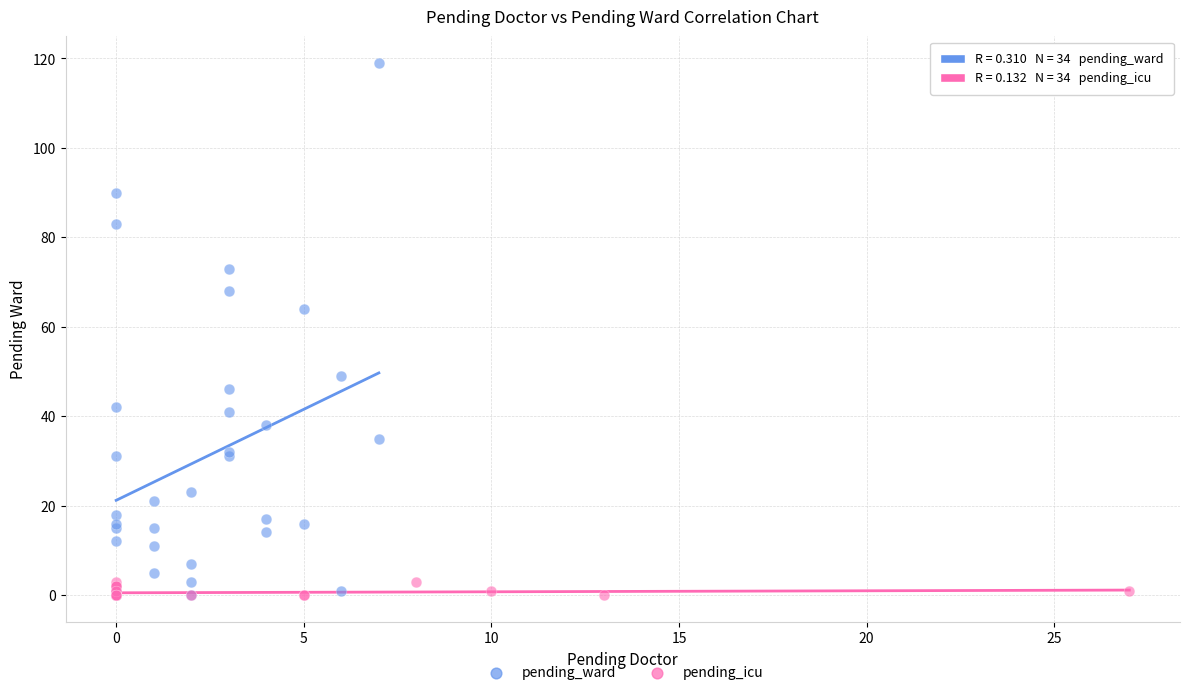

Which series has the widest spread of Y values?

pending_ward